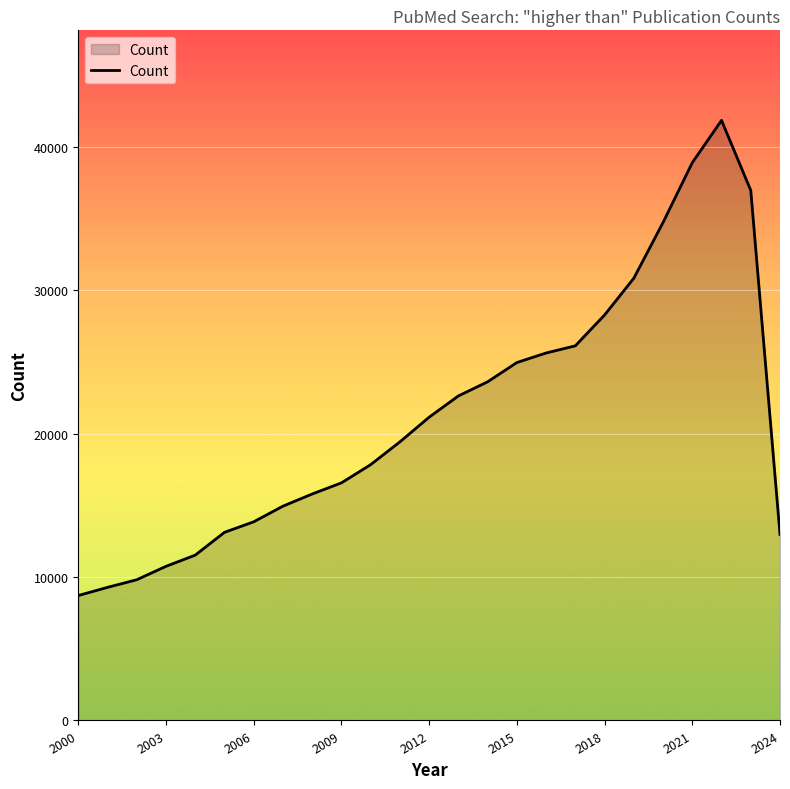

What is the greatest value displayed?

41854